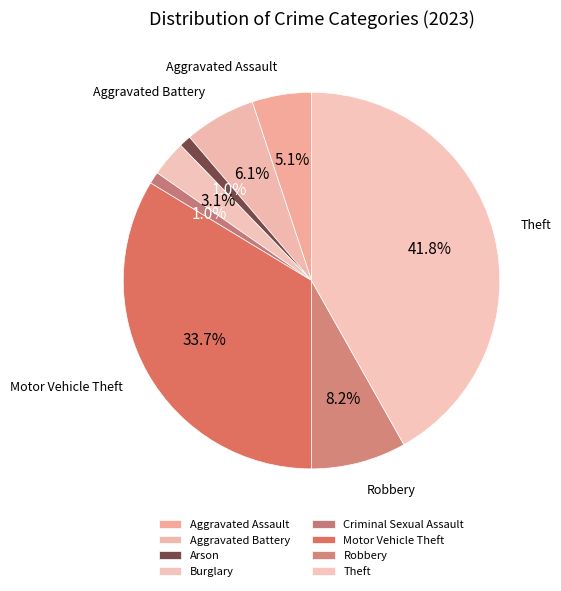

To the nearest percent, what portion does Aggravated Battery represent?

6%